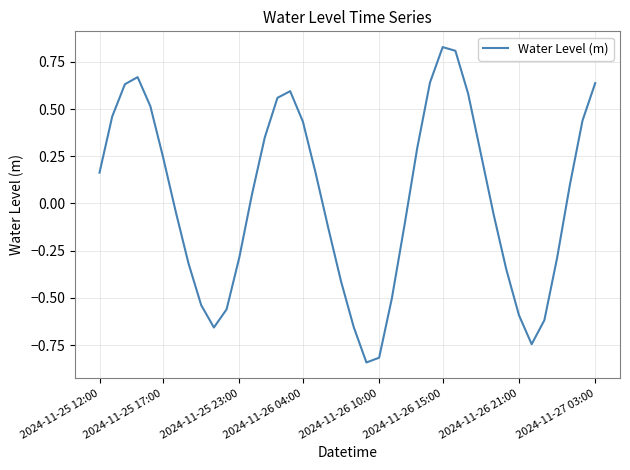

Where is the first local minimum?

9